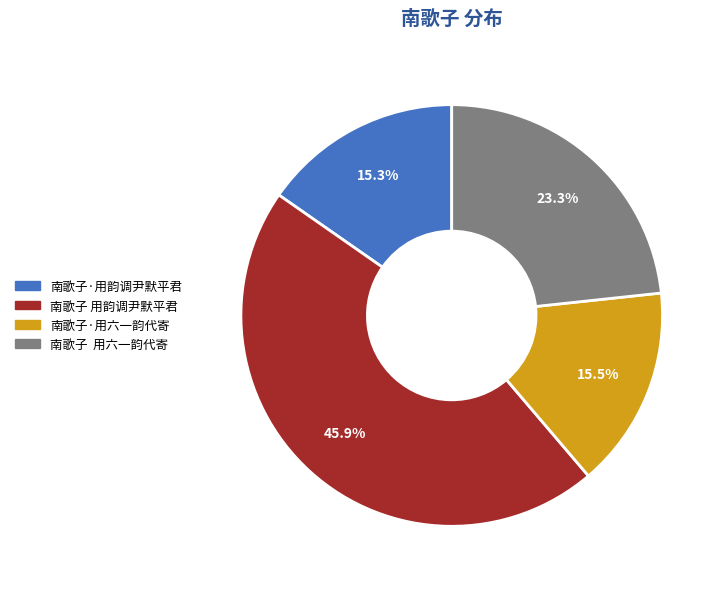

What percentage do 南歌子·用韵调尹默平君 and 南歌子·用六一韵代寄 together represent?

30.8%